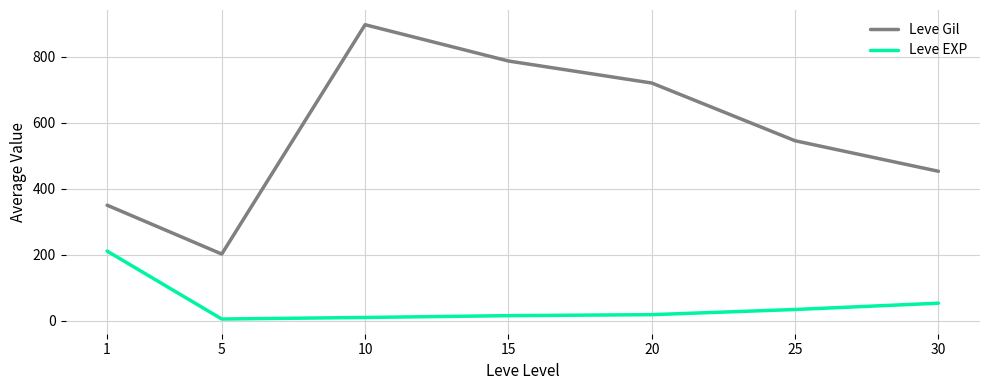

What is the maximum value shown in the chart?

896.7